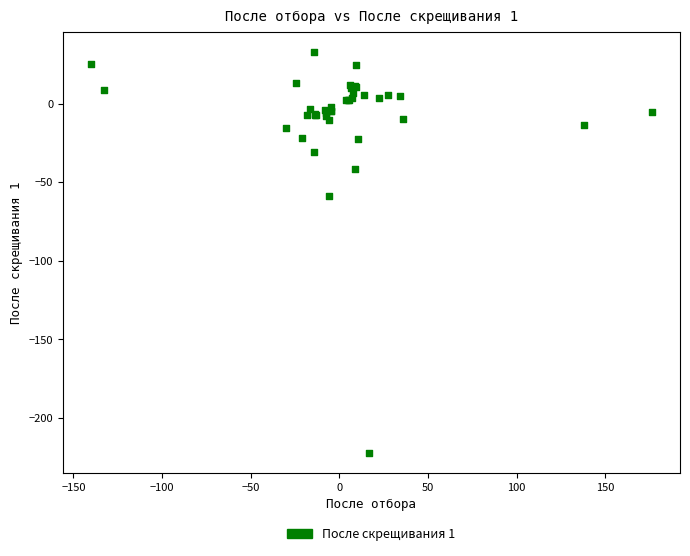

What Y value in the scatter plot is closest to -94?

-59.0